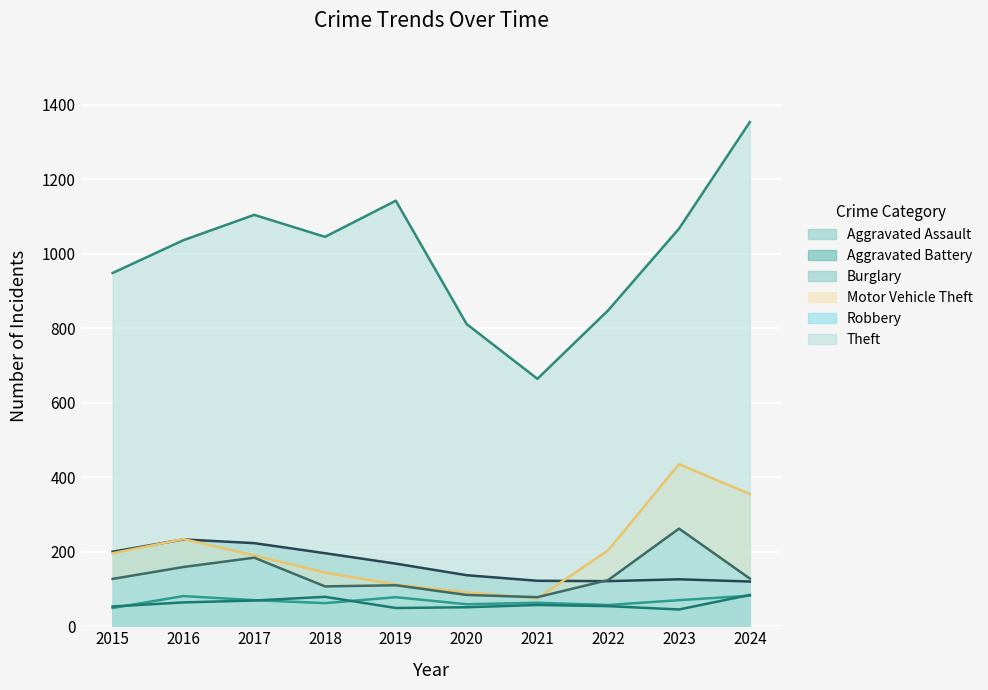

What is the difference between the highest and lowest values at 2021?

607